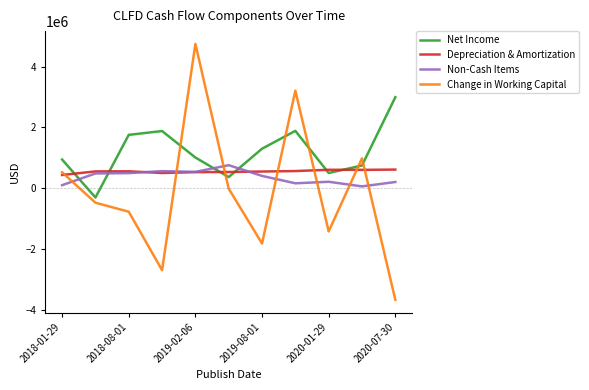

What are all the series names shown in the legend?

Net Income, Depreciation & Amortization, Non-Cash Items, Change in Working Capital